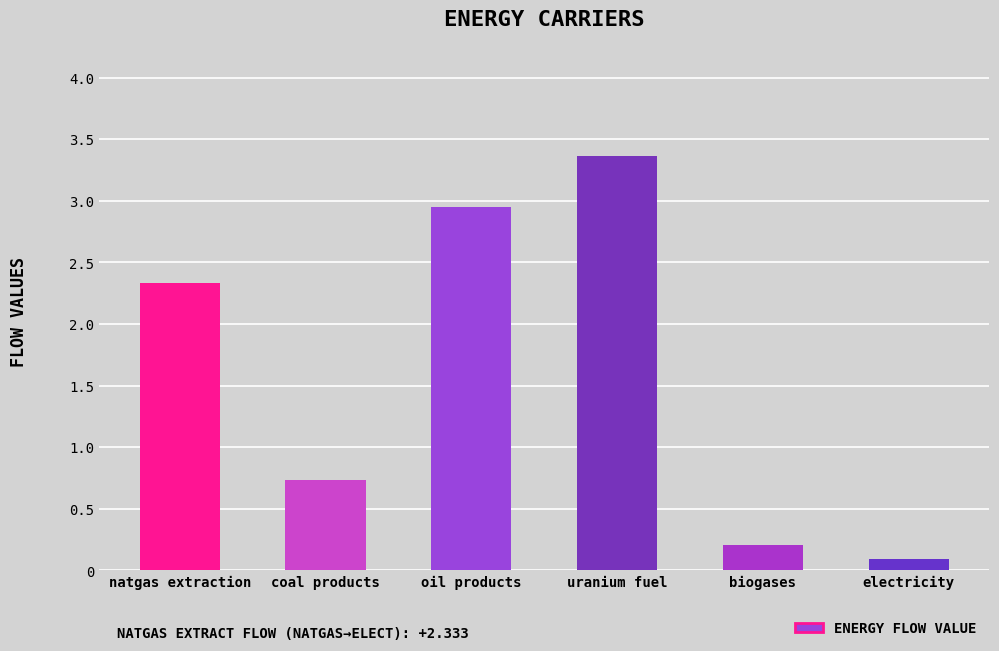

Where is the data nearest to the value 1?

coal products